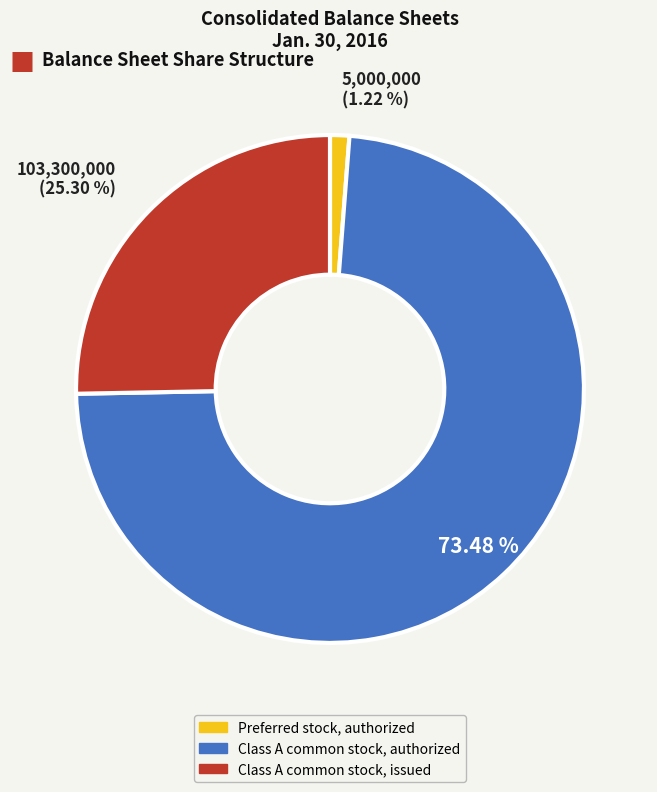

What percentage is the Preferred stock, authorized slice, to the nearest percent?

1%